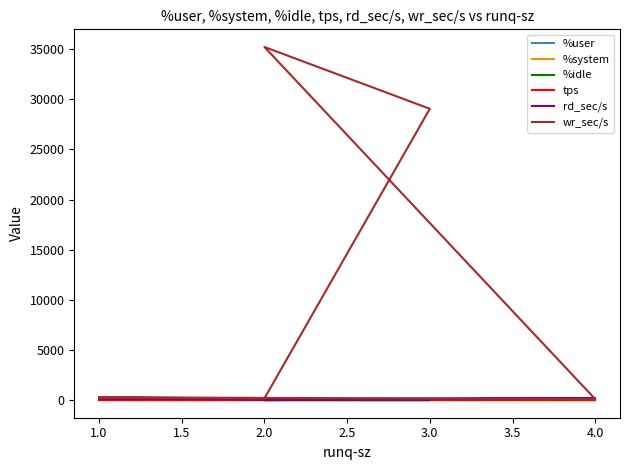

True or false: tps has a value of 18.2 at 3.0.

False